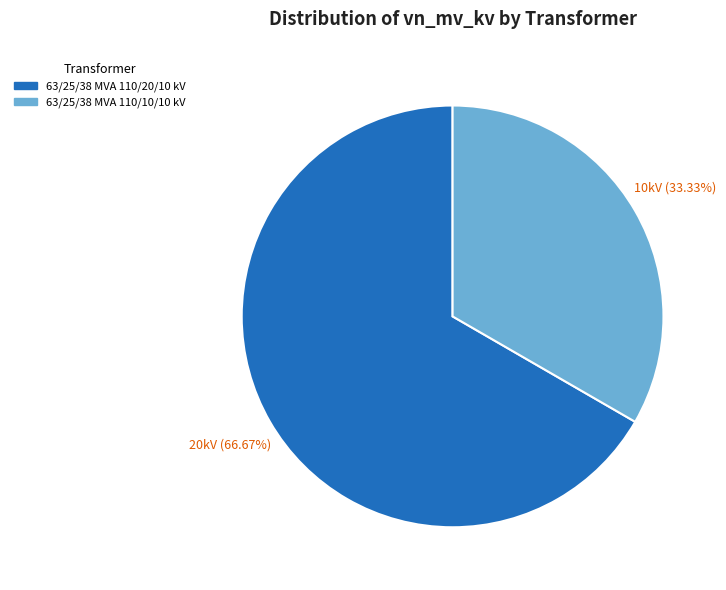

Which category has the biggest portion of the pie?

63/25/38 MVA 110/20/10 kV